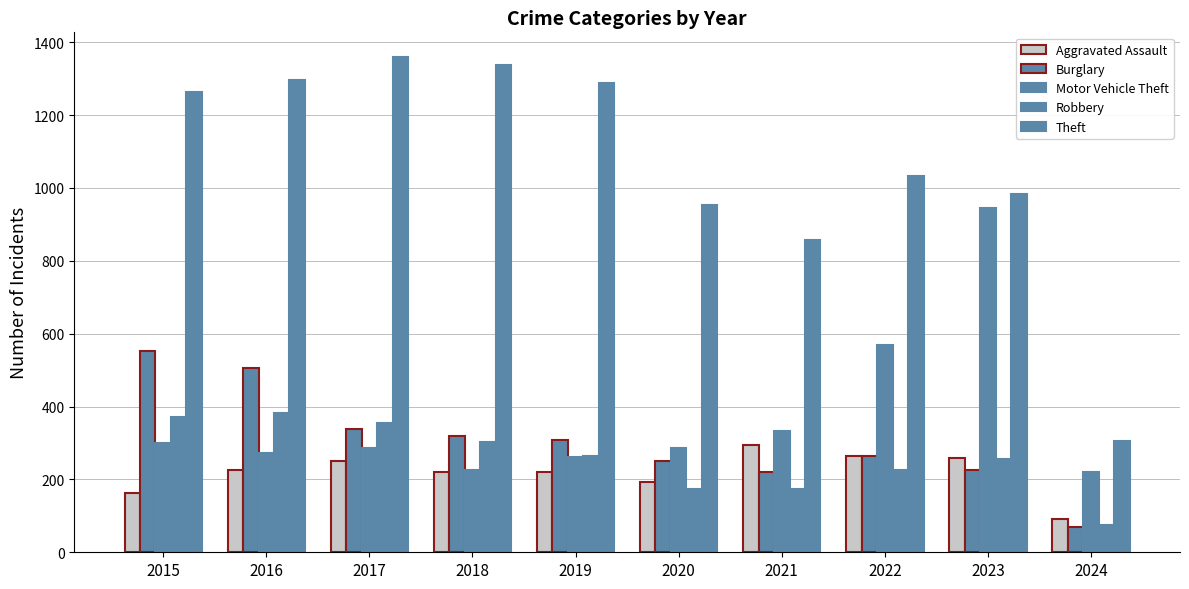

Does the chart contain any negative values?

No